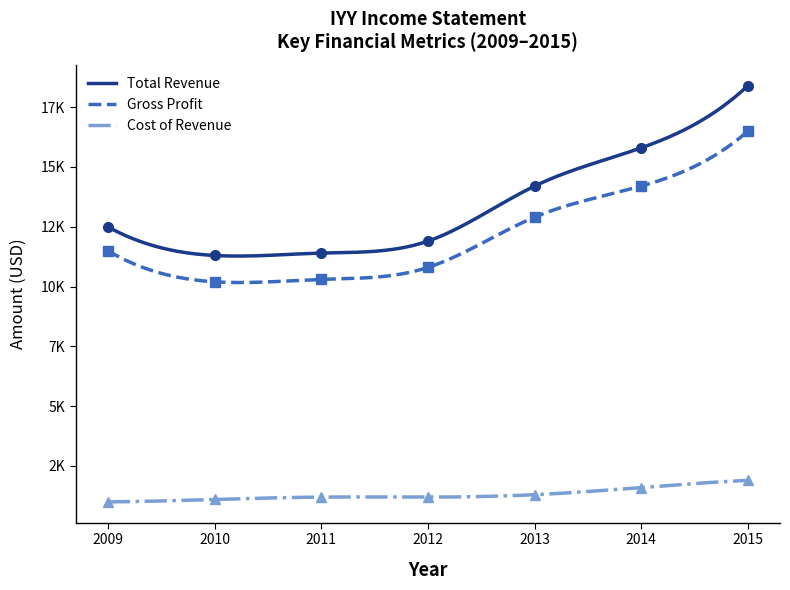

The Total Operating Expenses series shows 456 at 2009. True or false?

False